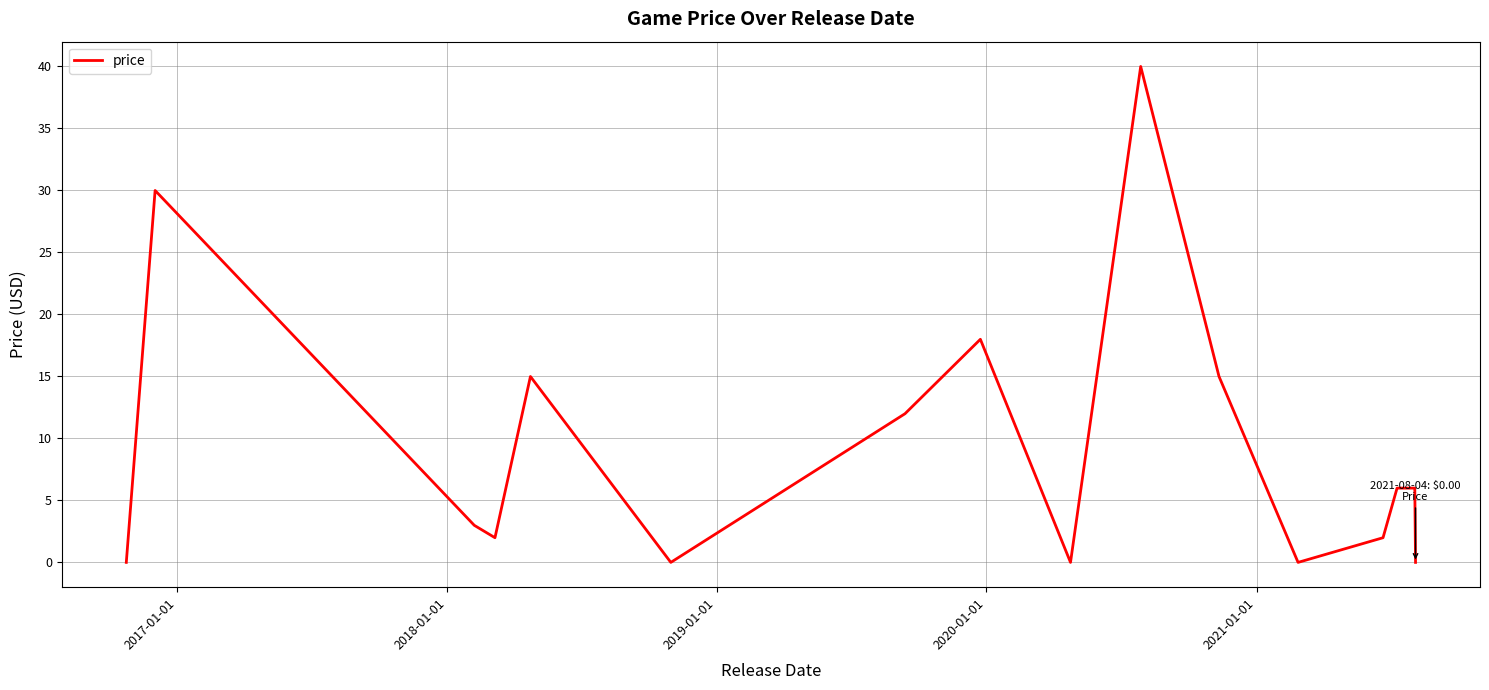

What is the maximum value shown in the chart?

40.0